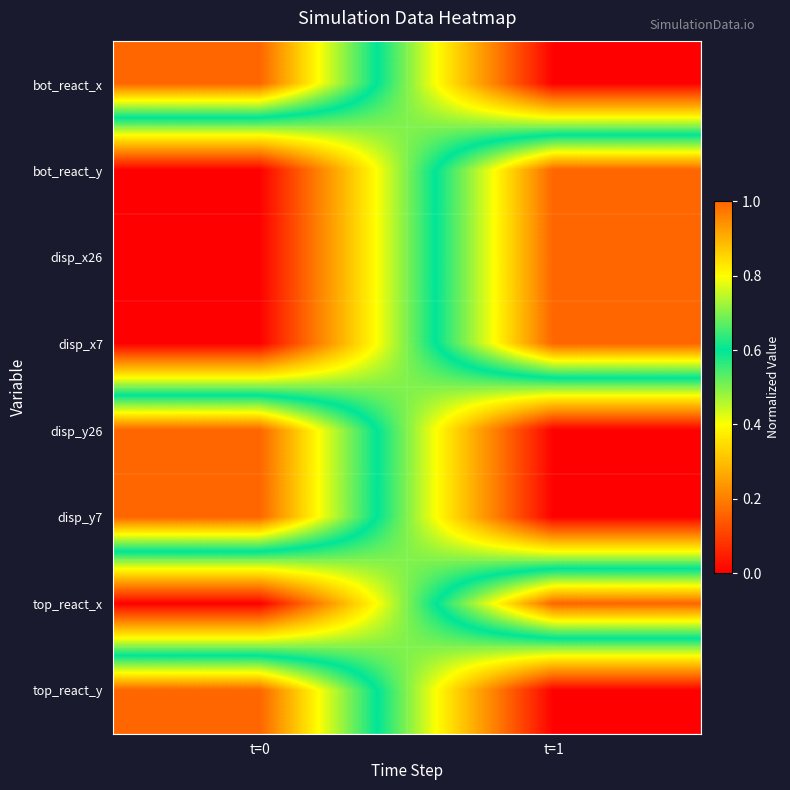

At how many categories does at least one series exceed 0?

2